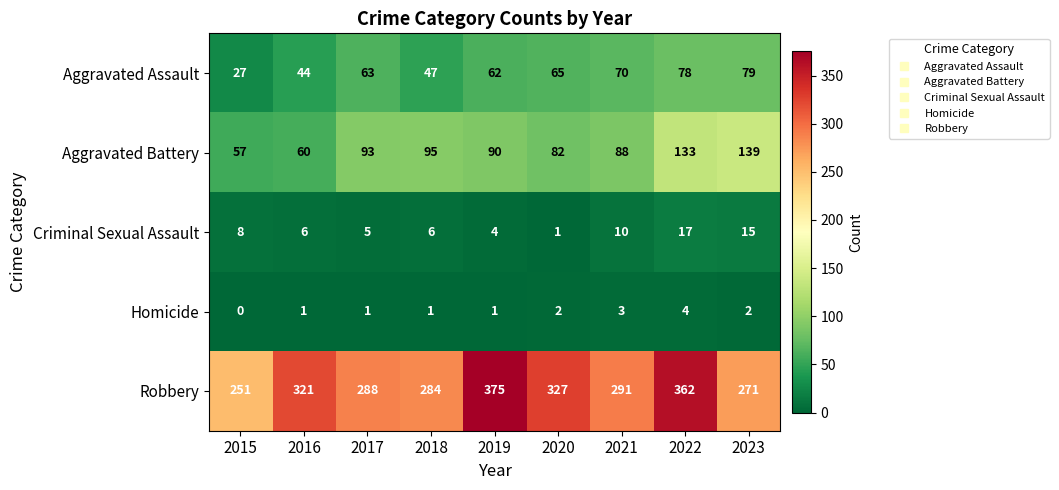

What is the difference between the second highest and minimum values in the Robbery series?

111